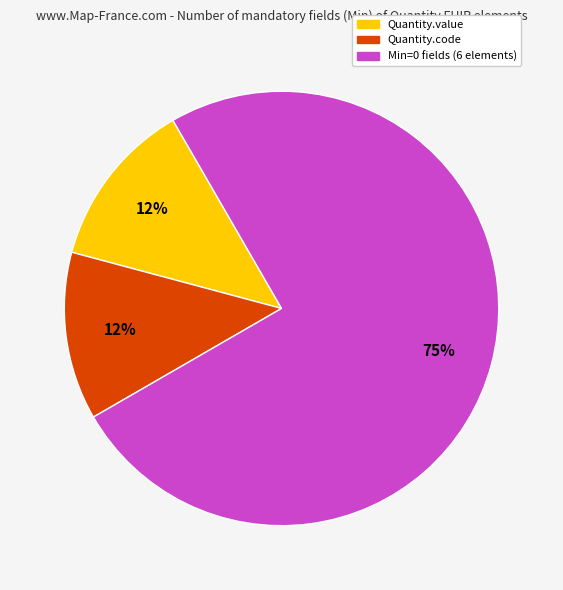

To the nearest percent, what is the average slice percentage?

33%